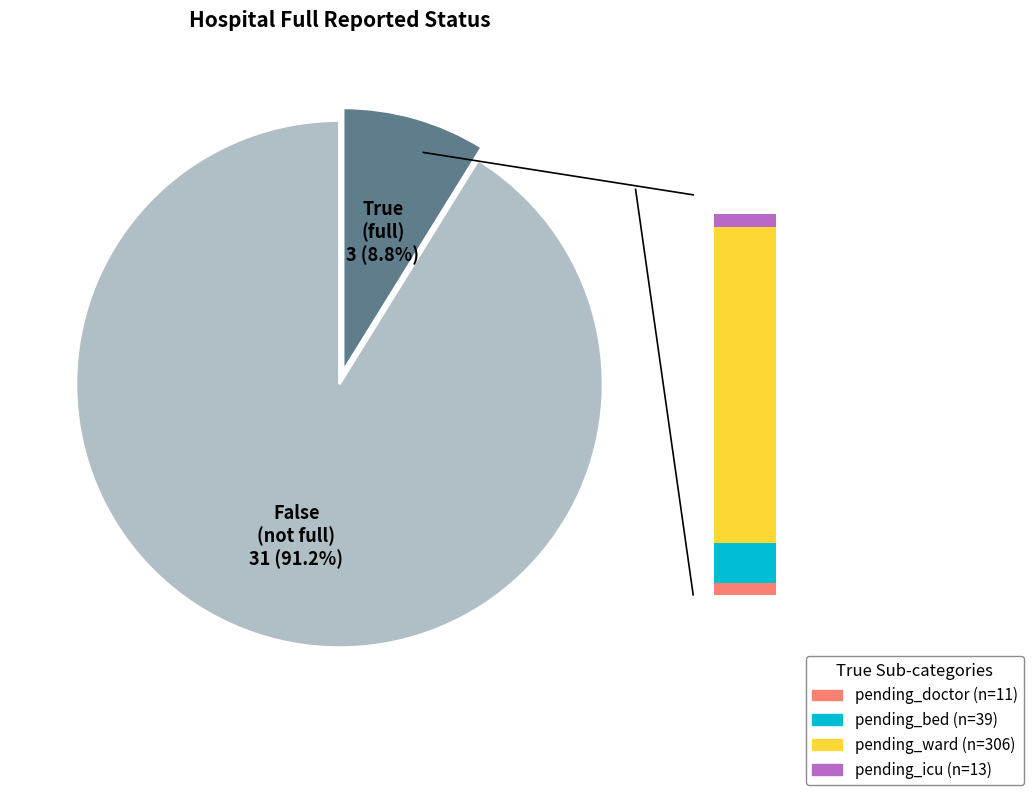

What percentage is the true slice, to the nearest percent?

9%